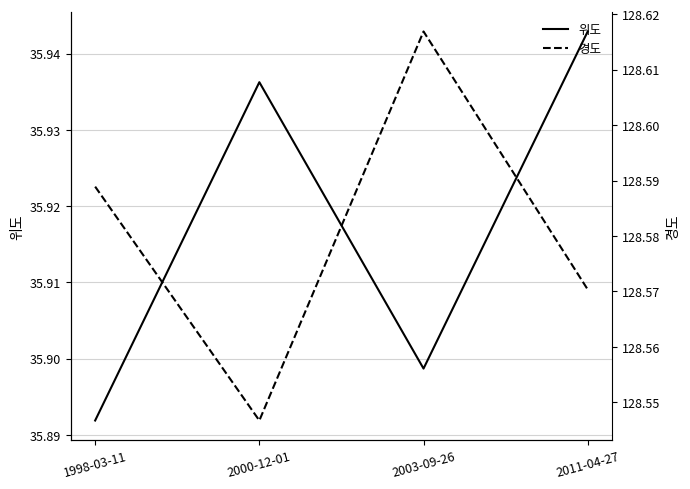

Reading left to right, what are all the values shown in this chart?

위도: 35.9	35.9	35.9	35.9
경도: 128.6	128.5	128.6	128.6